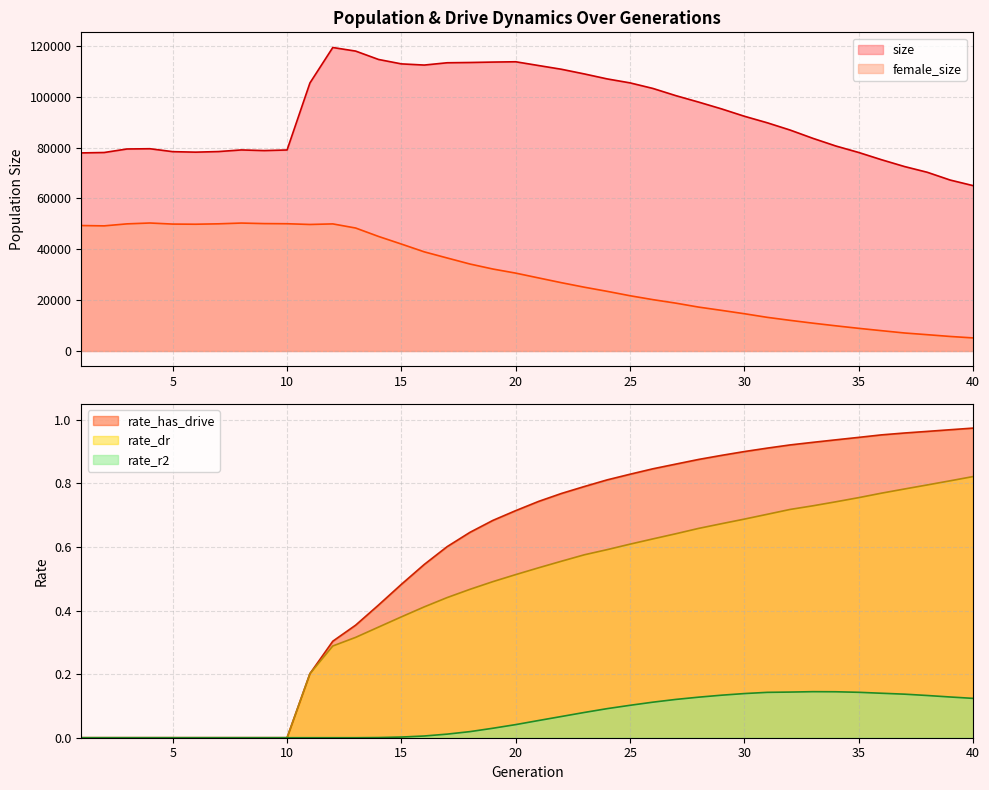

What is the average value of the size series?

93204